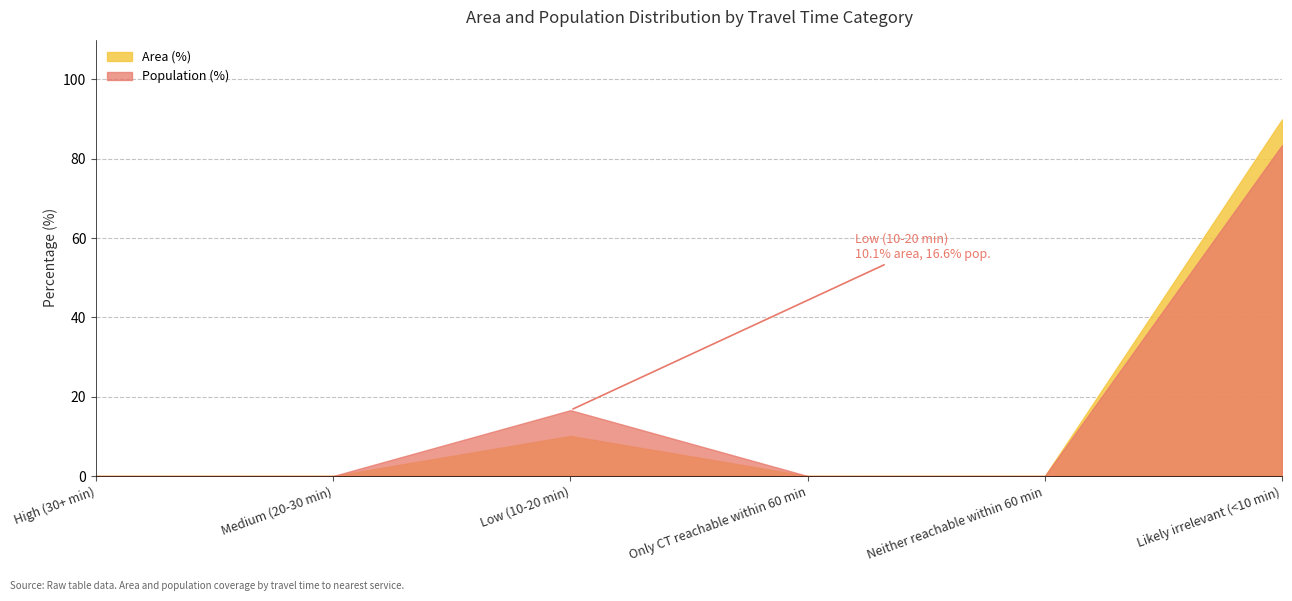

At Medium (20-30 min), list the series in order from largest to smallest.

Area (%), Population (%)